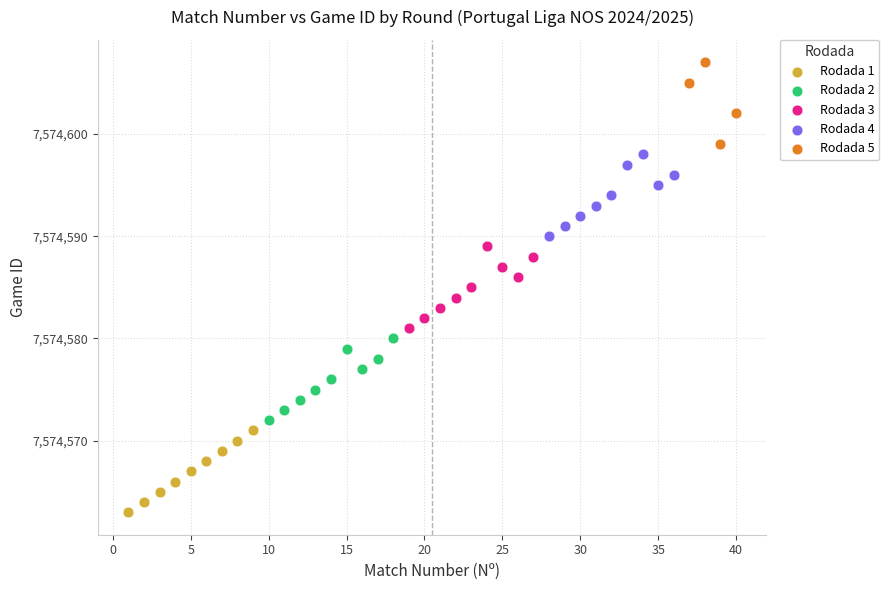

What are all the series names shown in the legend?

Rodada 1, Rodada 2, Rodada 3, Rodada 4, Rodada 5